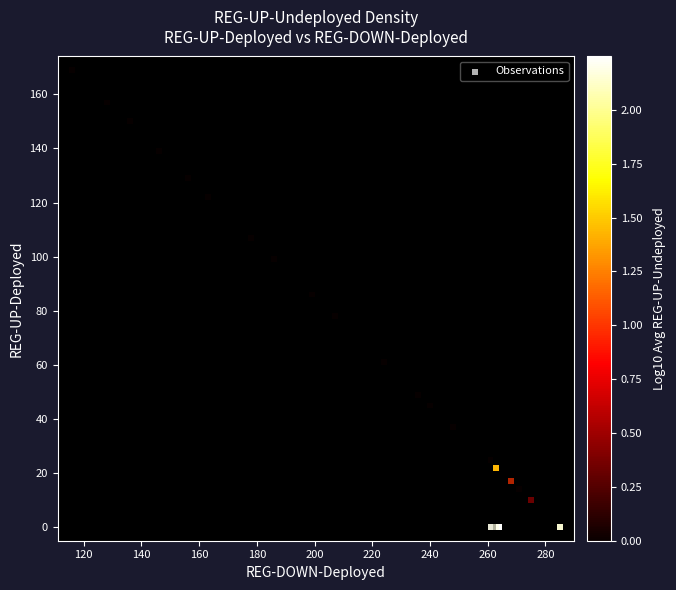

List the series in order of their peak value, lowest first.

reg_up_deployed, reg_up_undeployed, reg_down_deployed